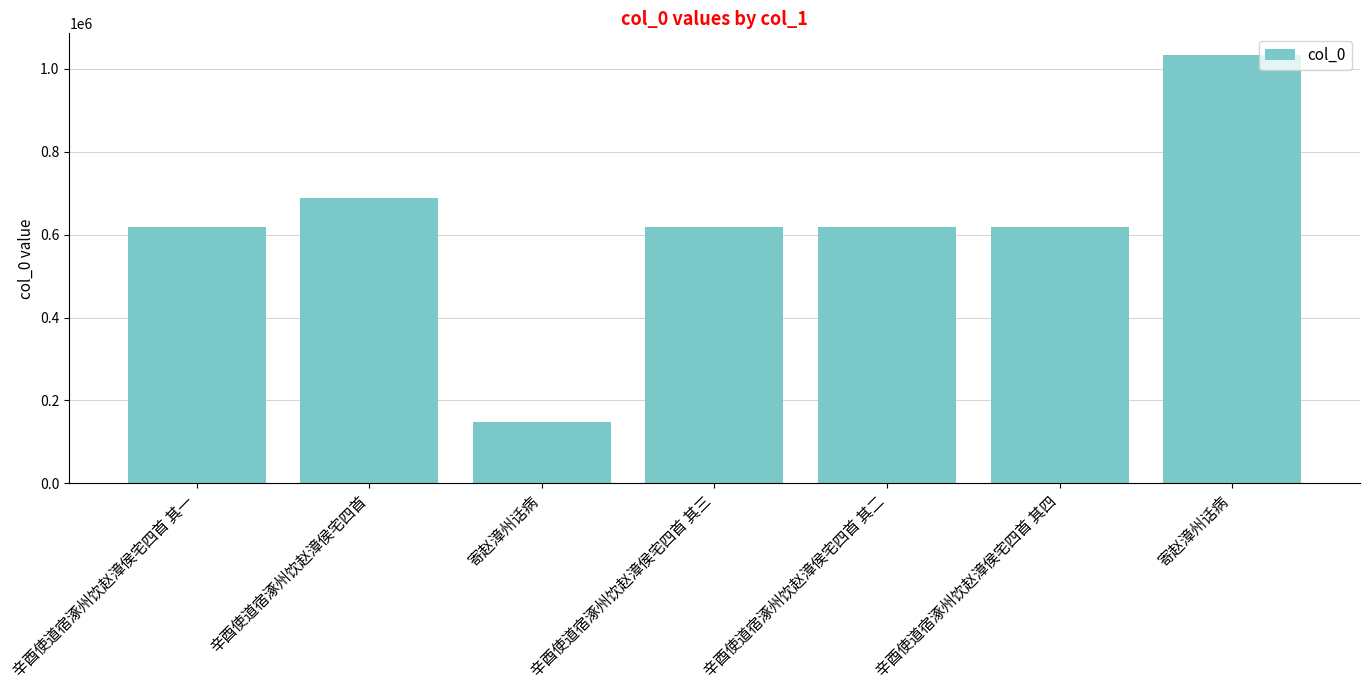

At which label is the value closest to 590517?

辛酉使道宿涿州饮赵漳侯宅四首 其一